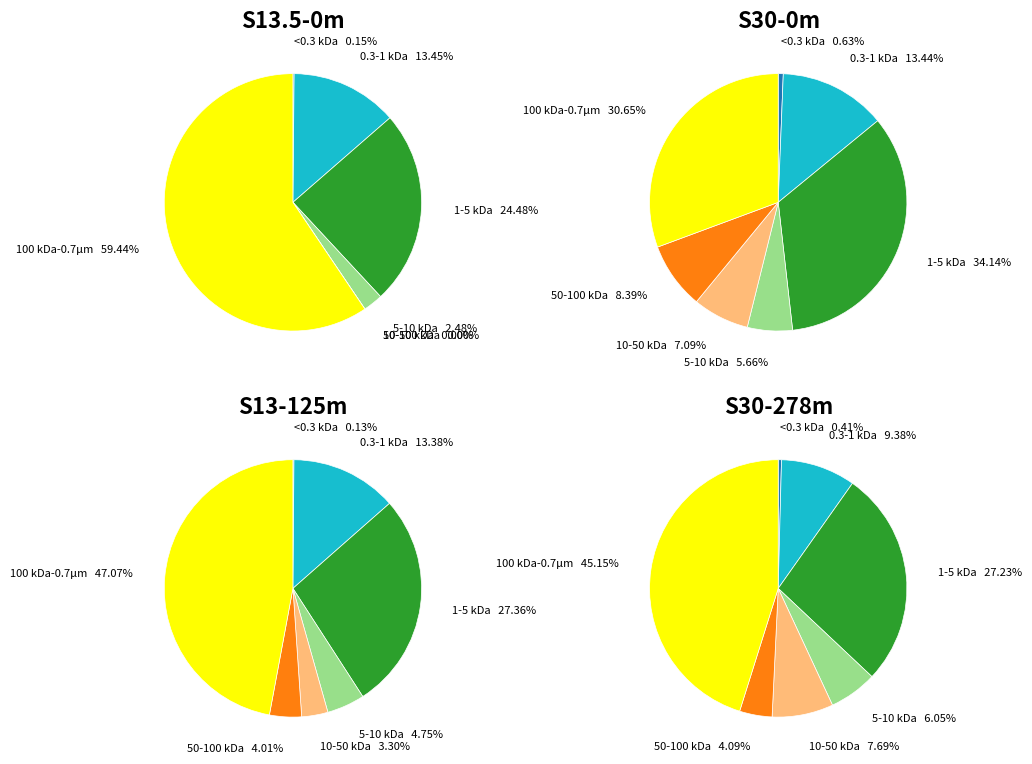

The 0 slice represents 24% of the pie. True or false?

True